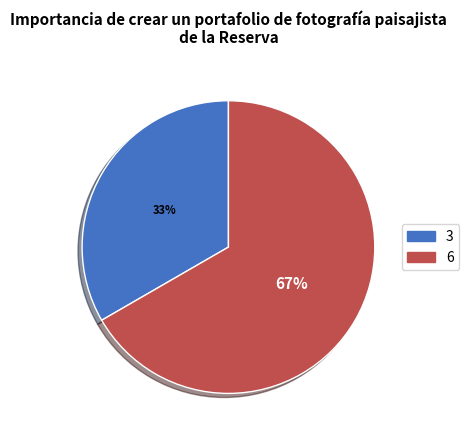

To the nearest percent, what is the average slice percentage?

50%